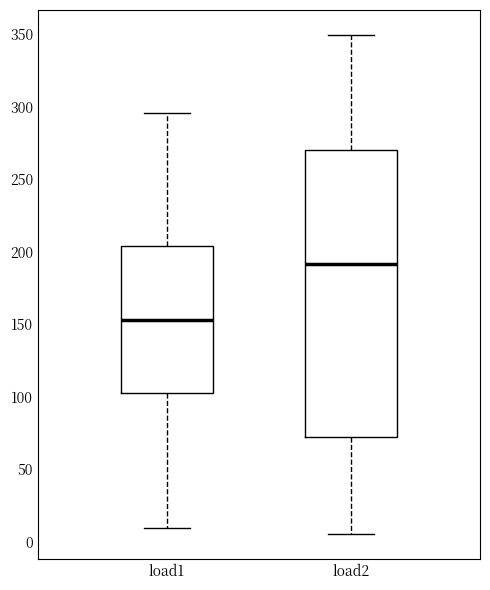

Reading left to right, read every box against the y-axis: the position of its median line, the range the box covers, and the ends of its whiskers. The values are not printed on the chart, so give them approximately, as read against the axis.

load1: median 155, box 105 to 205, whiskers 10 to 295
load2: median 190, box 70 to 270, whiskers 5 to 350